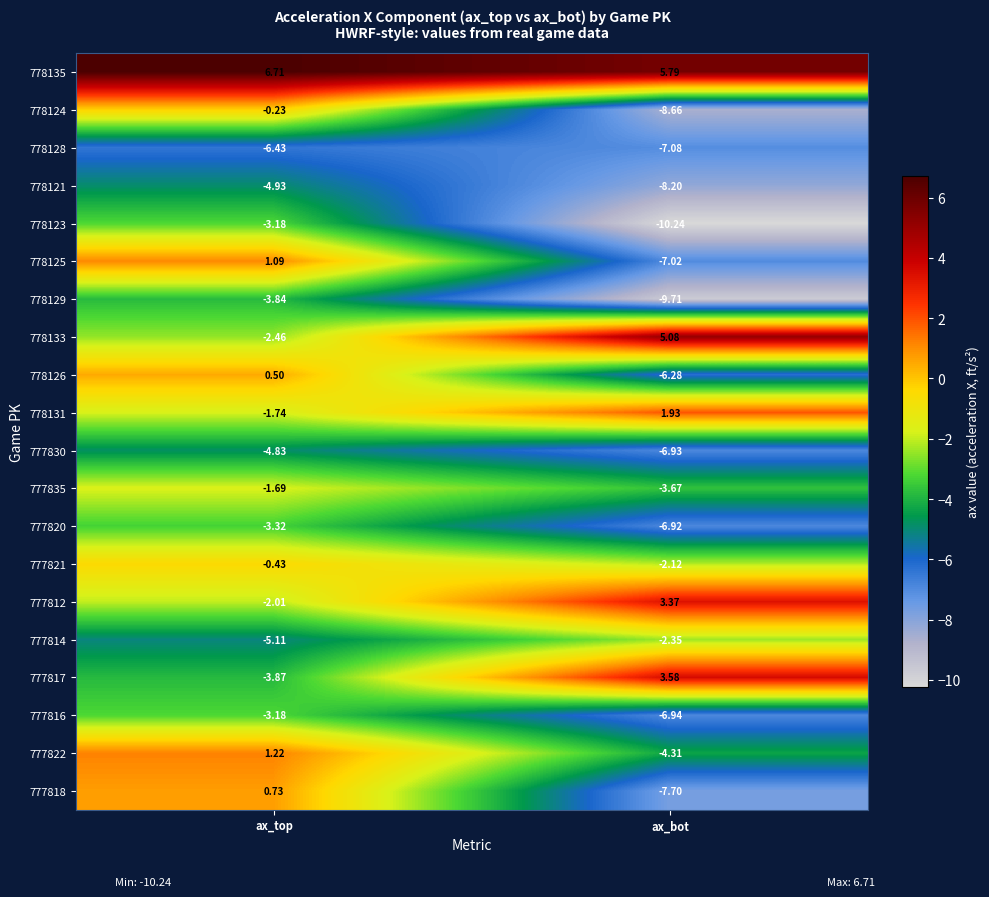

At which category is the sum across all series the highest?

ax_top